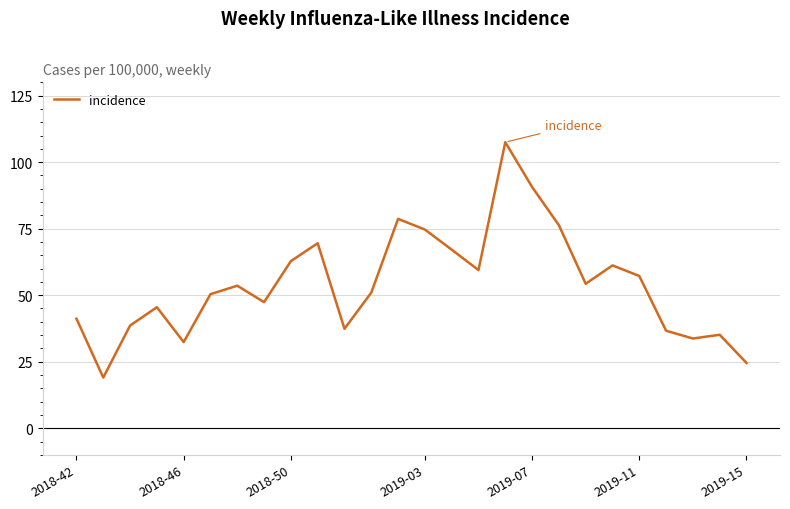

How many lines are shown in the chart?

1